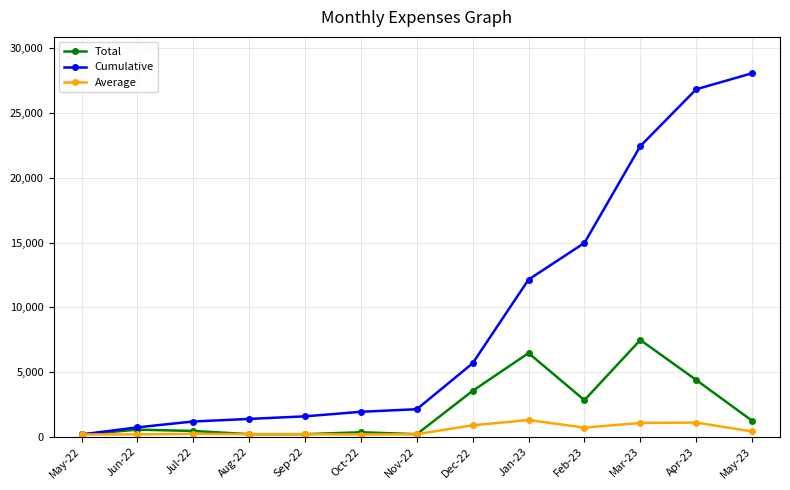

What is the highest value of the Cumulative series?

28085